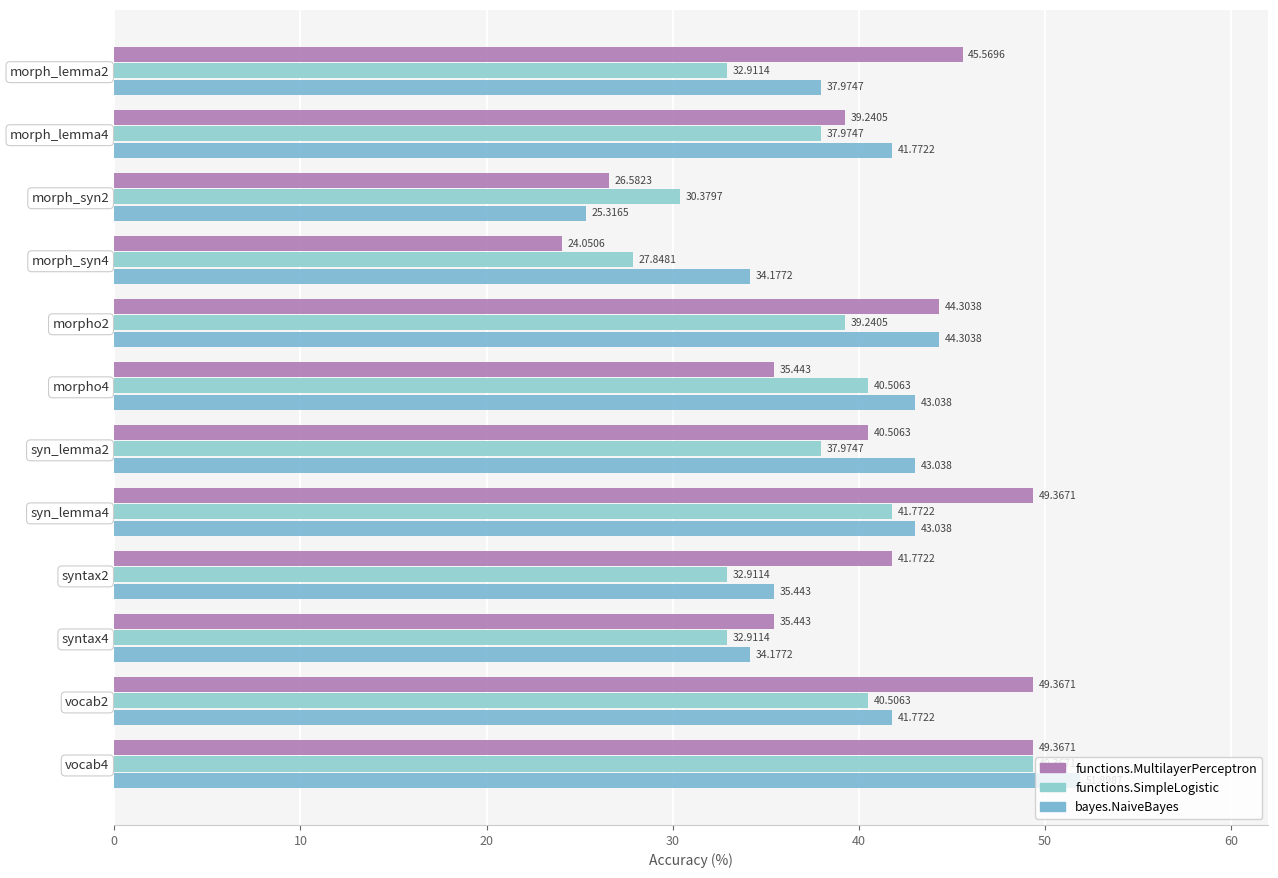

How many data points in functions.MultilayerPerceptron are less than 41?

6